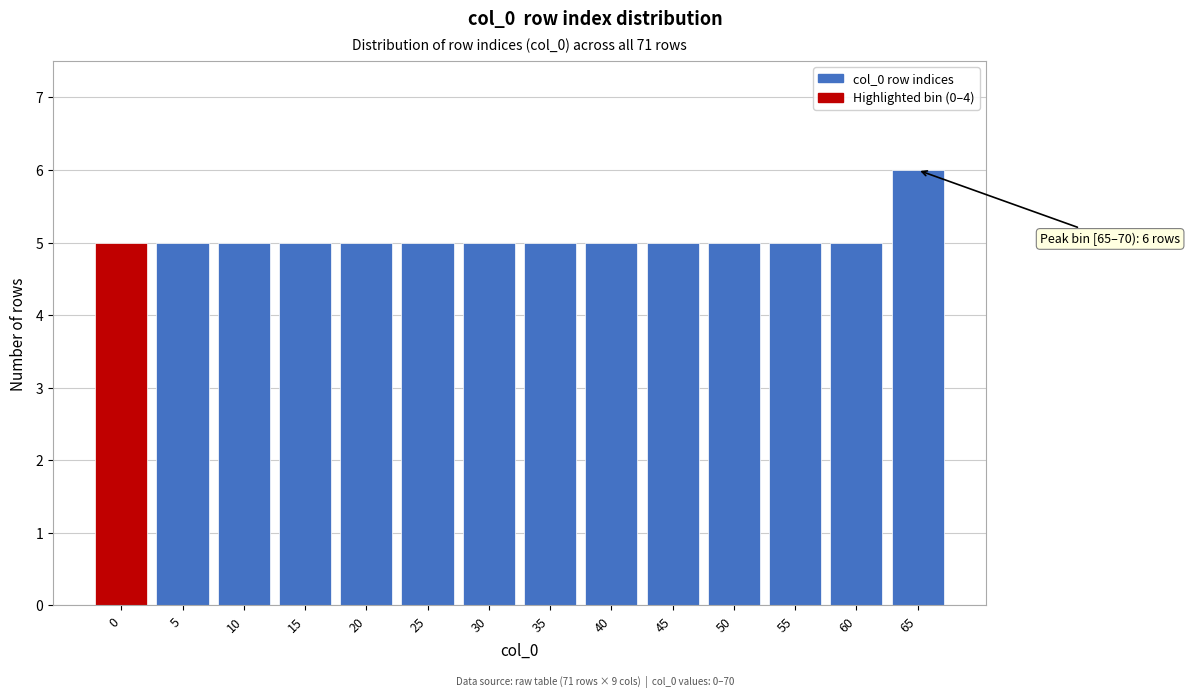

Reading left to right, extract all data points from this chart.

5	5	5	5	5	5	5	5	5	5	5	5	5	6